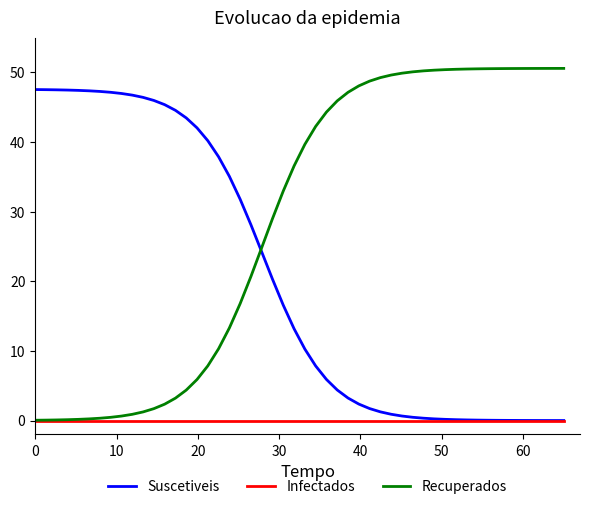

At how many categories does at least one series exceed 0?

50